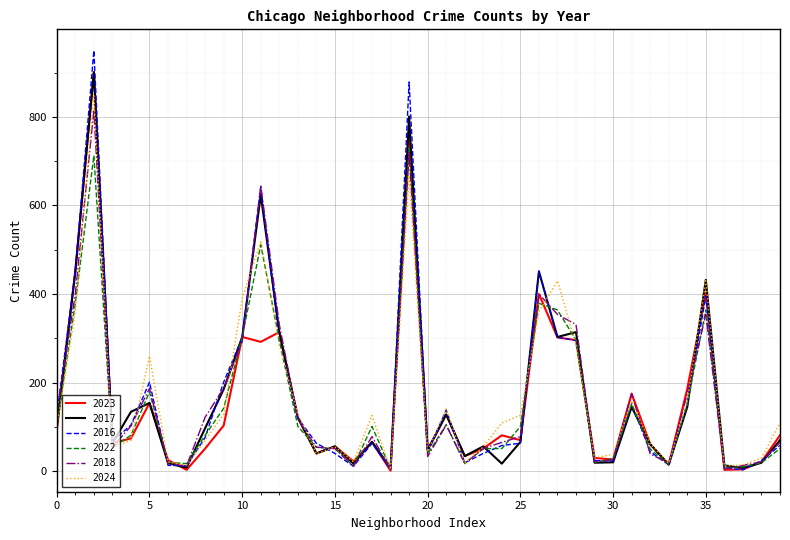

Which series has the largest range (max minus min)?

2016